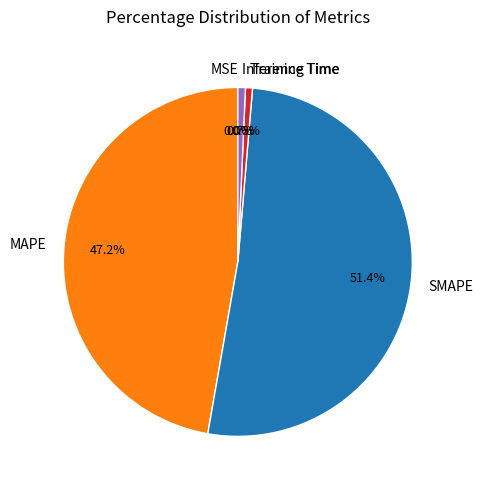

What portion of the pie excludes Training Time?

99.4%